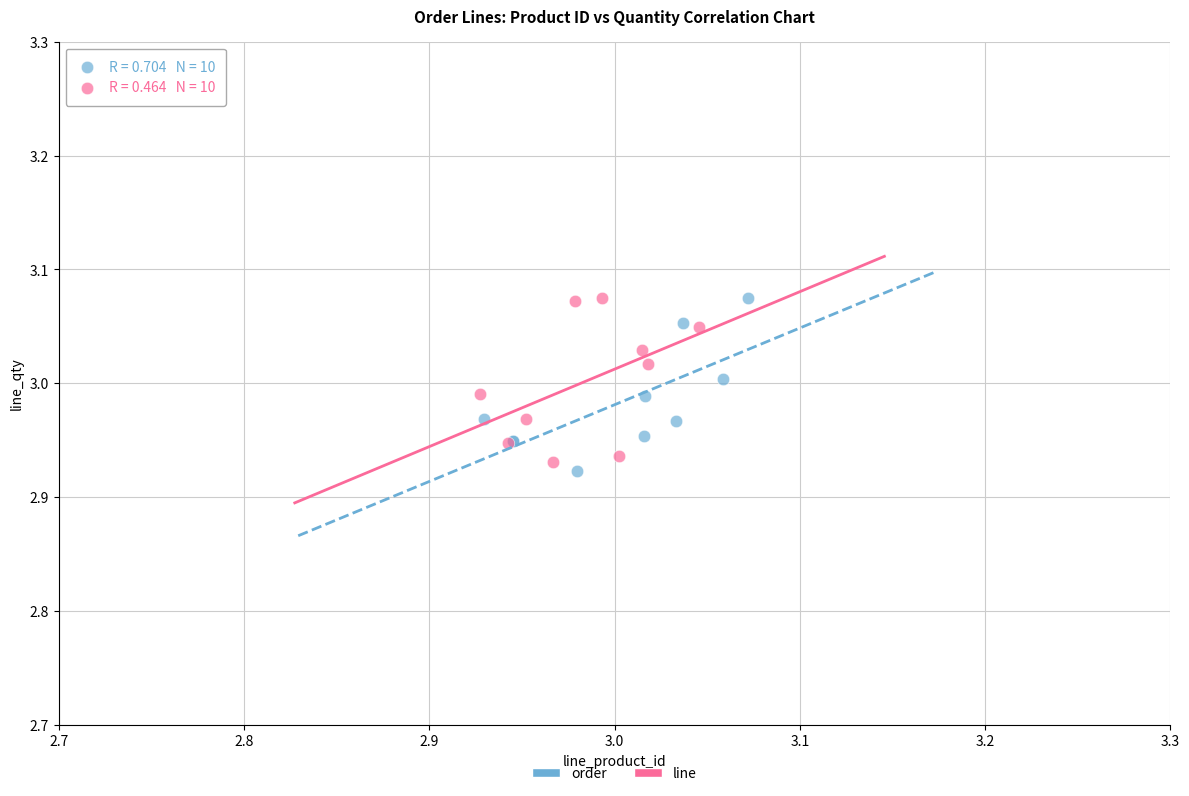

Which series contains the lowest Y value?

order